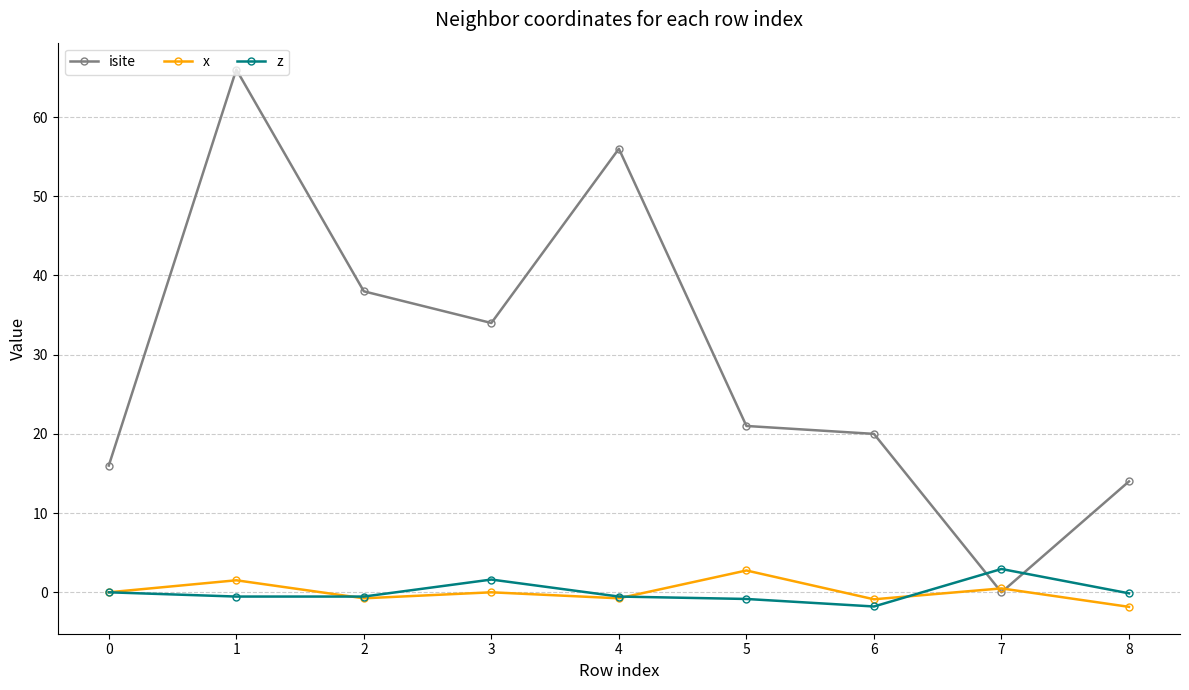

What is the value of the isite point at the 9th from the left?

14.0